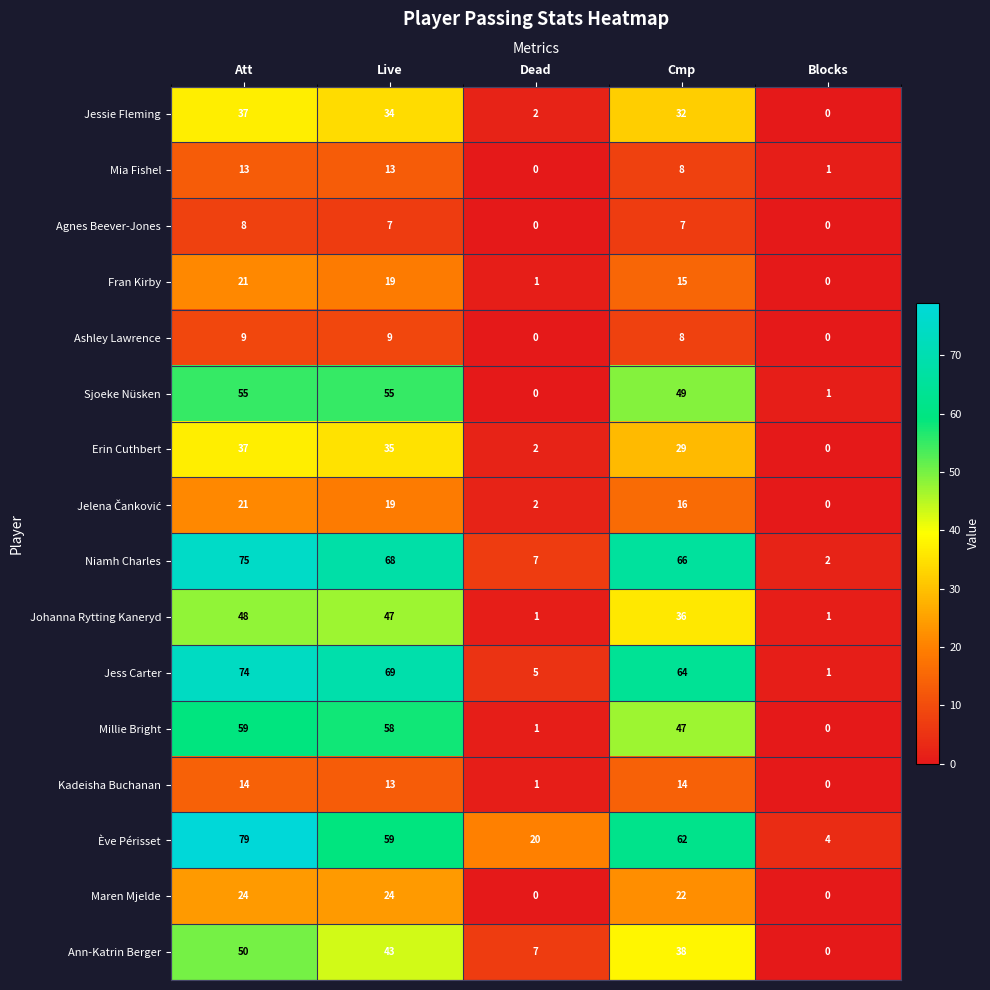

At which label does Niamh Charles reach its minimum?

Blocks